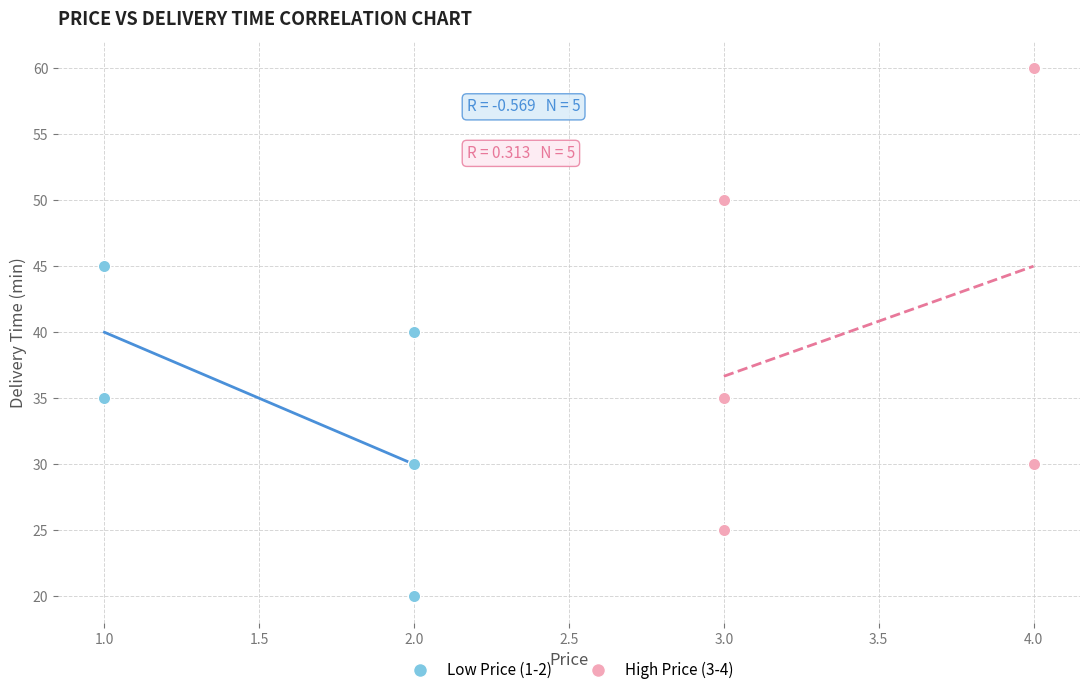

Which series contains the lowest Y value?

Low Price (1-2)